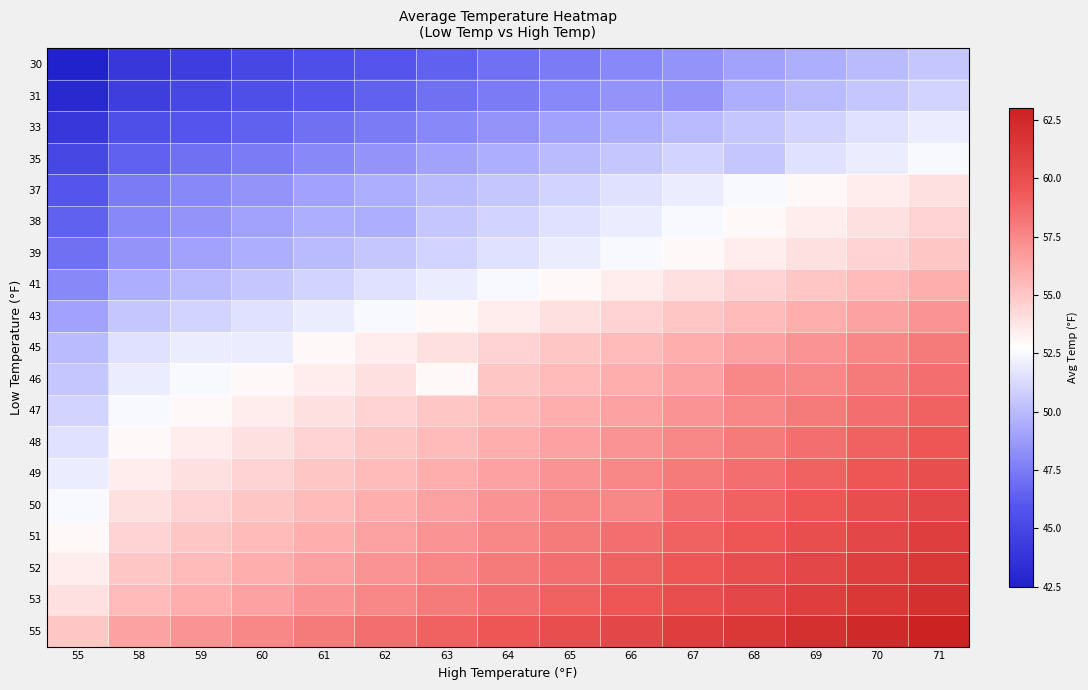

Count the number of categories in the chart.

15